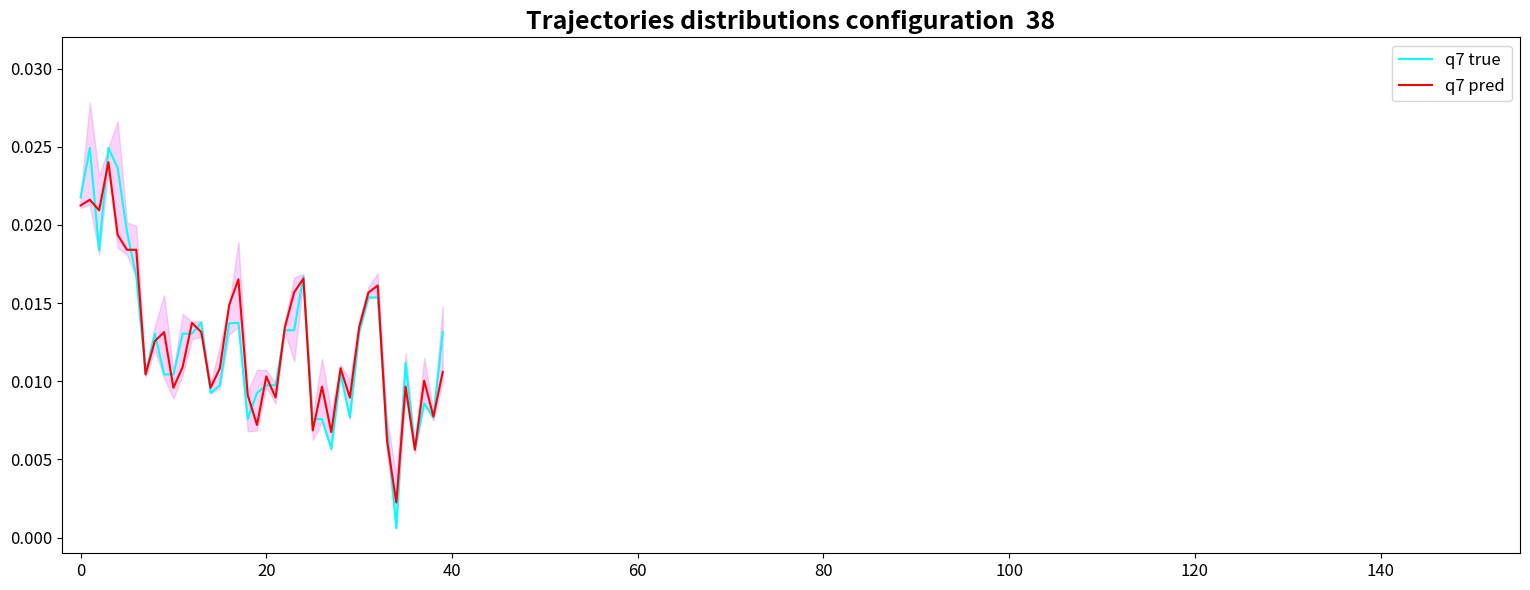

How many intersections are there between q7 true and q7 pred?

20